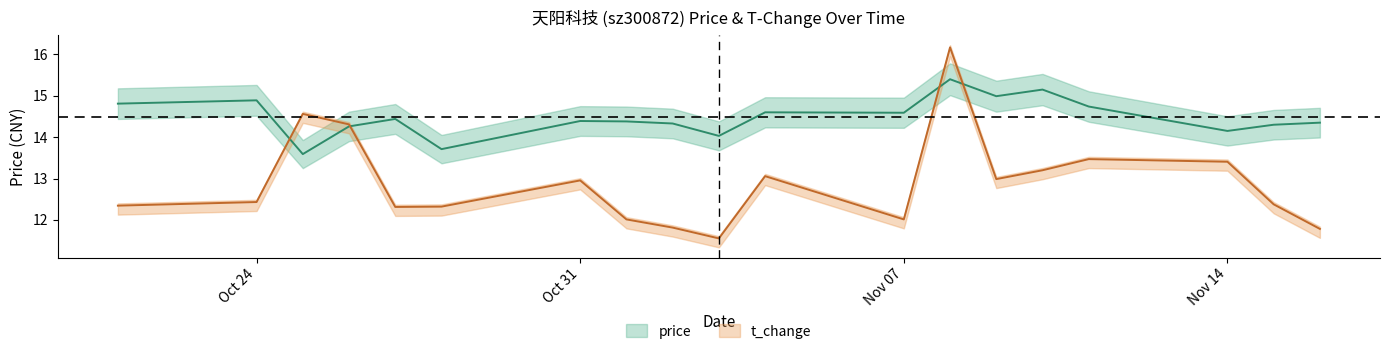

Where is the first local maximum for price?

Oct 24